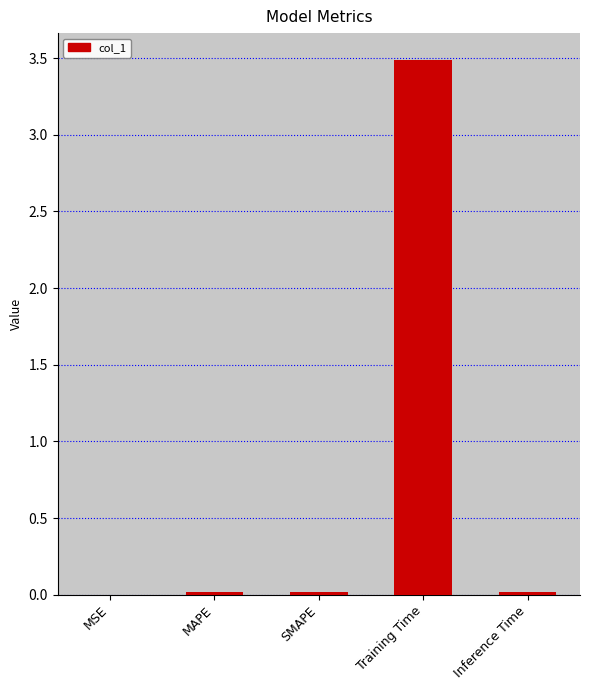

True or false: the data shows 0.0 at Inference Time.

True